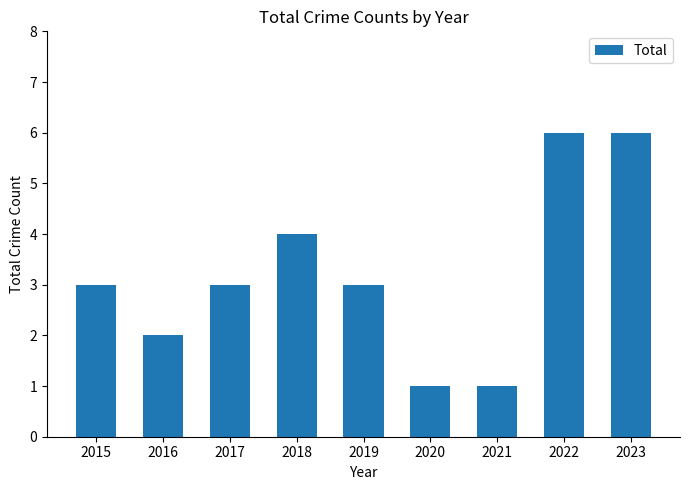

What is the greatest value displayed?

6